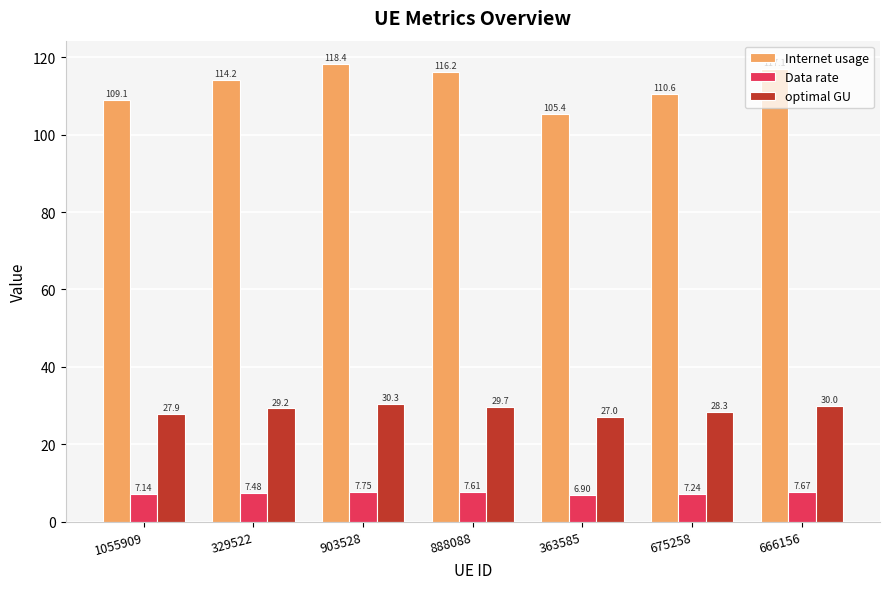

What is the lowest value of the Internet usage series?

105.4